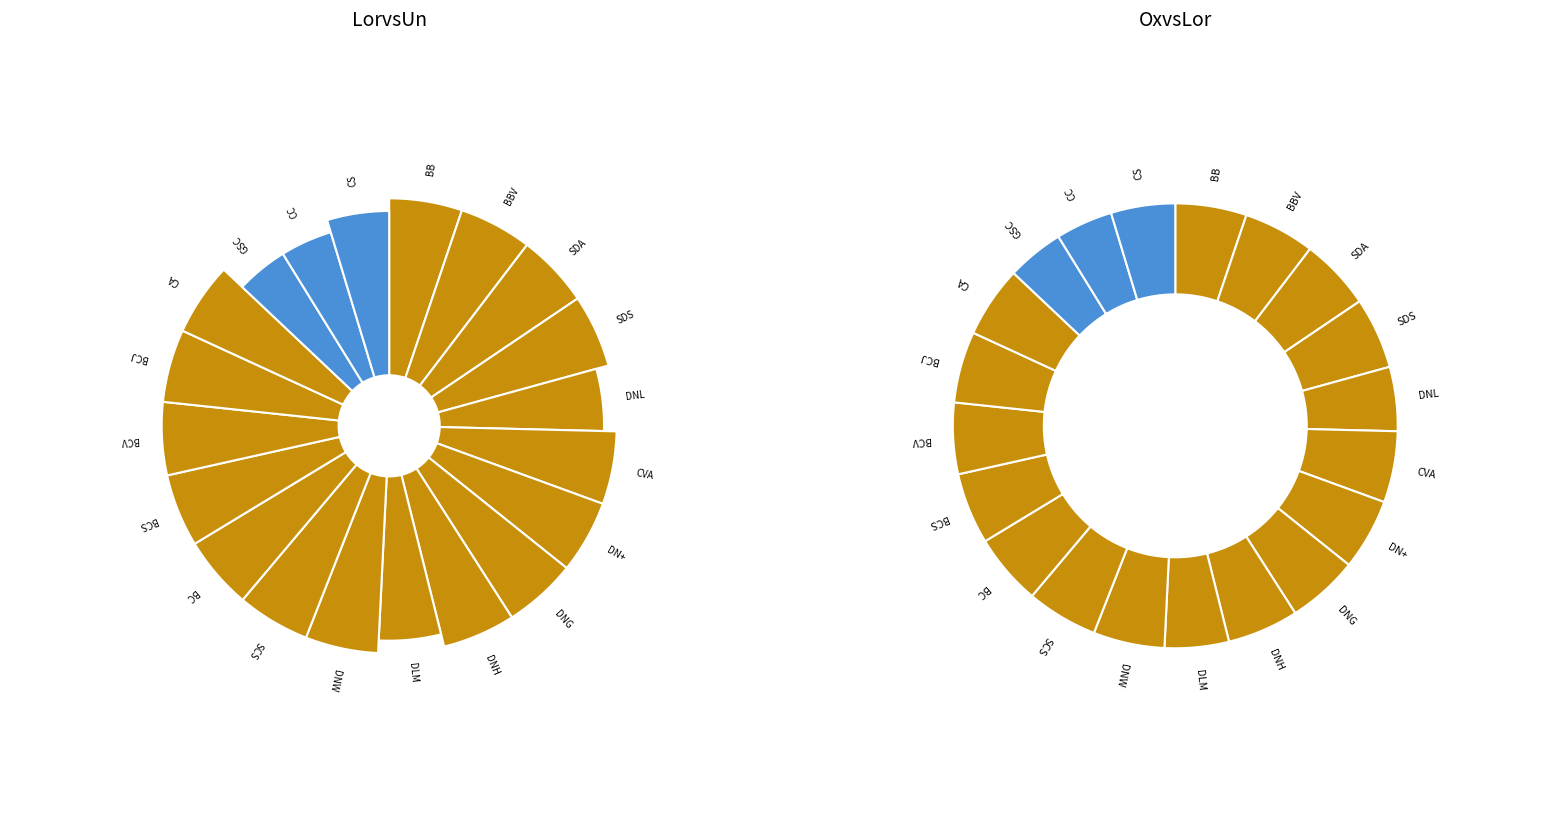

To the nearest percent, what portion does BBV represent?

5%